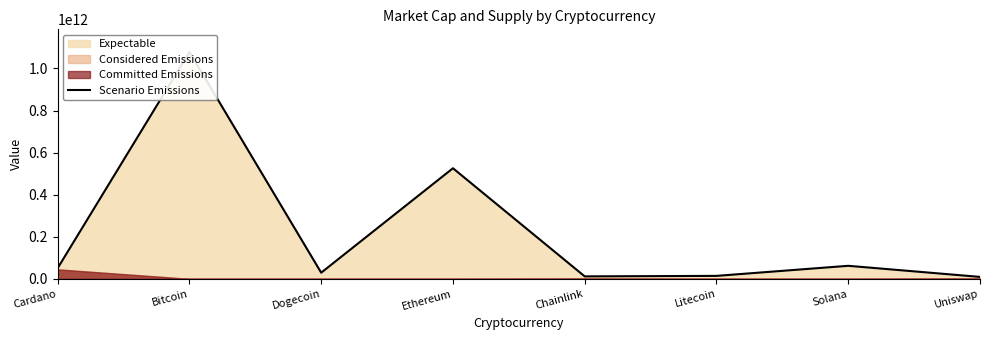

What is the minimum value shown in the chart?

9120561529